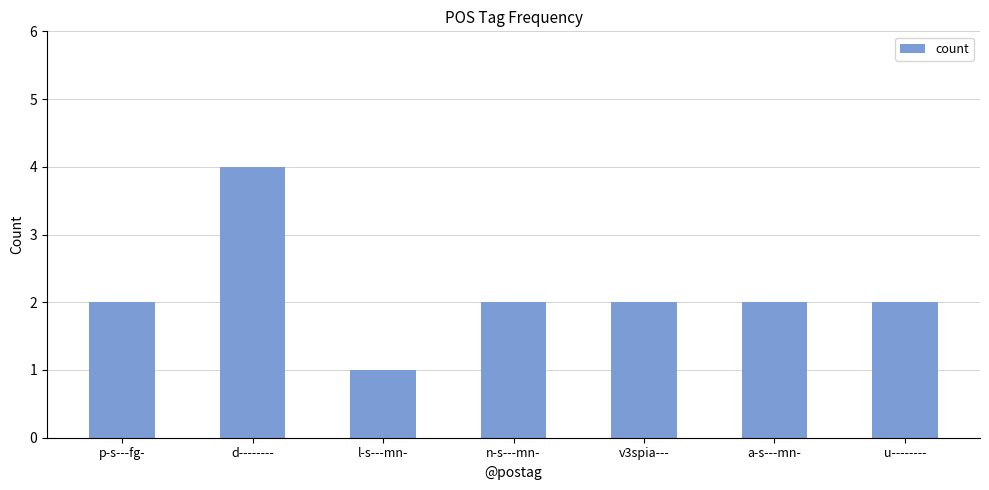

What is the maximum value shown in the chart?

4